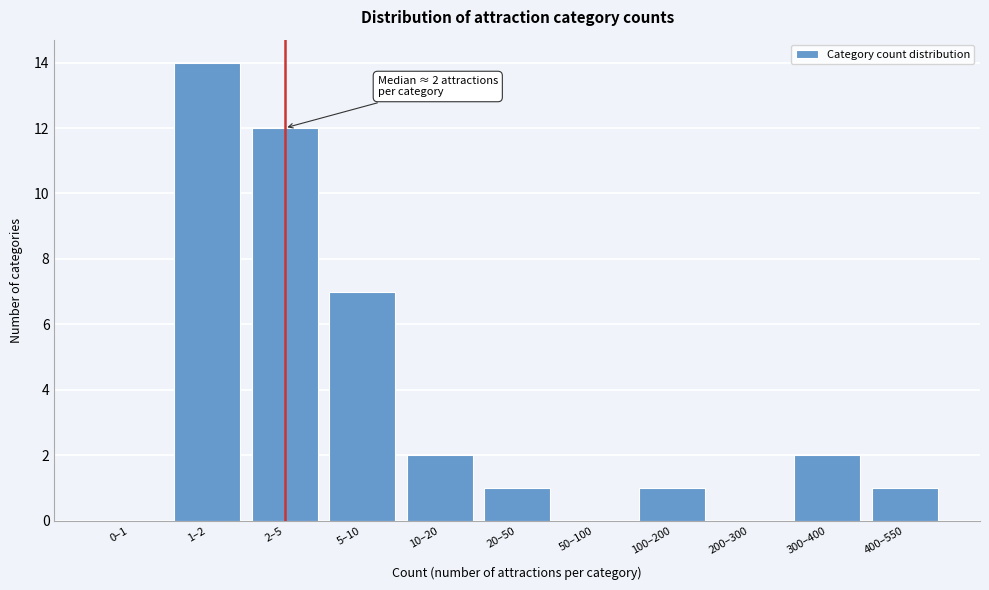

Reading left to right, transcribe all the data shown in this chart.

0–1=0	1–2=14	2–5=12	5–10=7	10–20=2	20–50=1	50–100=0	100–200=1	200–300=0	300–400=2	400–550=1